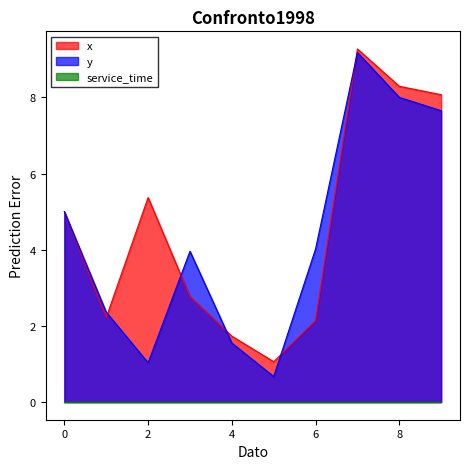

What is the difference between the second highest and minimum values in the y series?

7.3